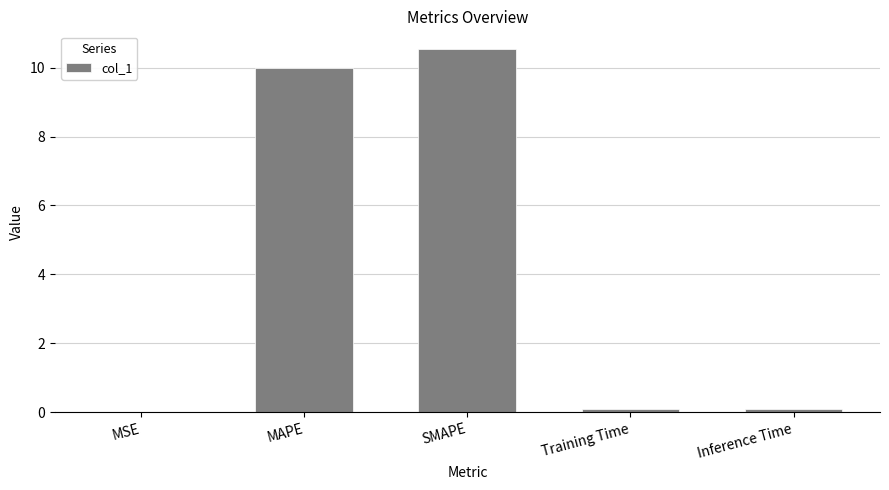

Are the bars horizontal?

No